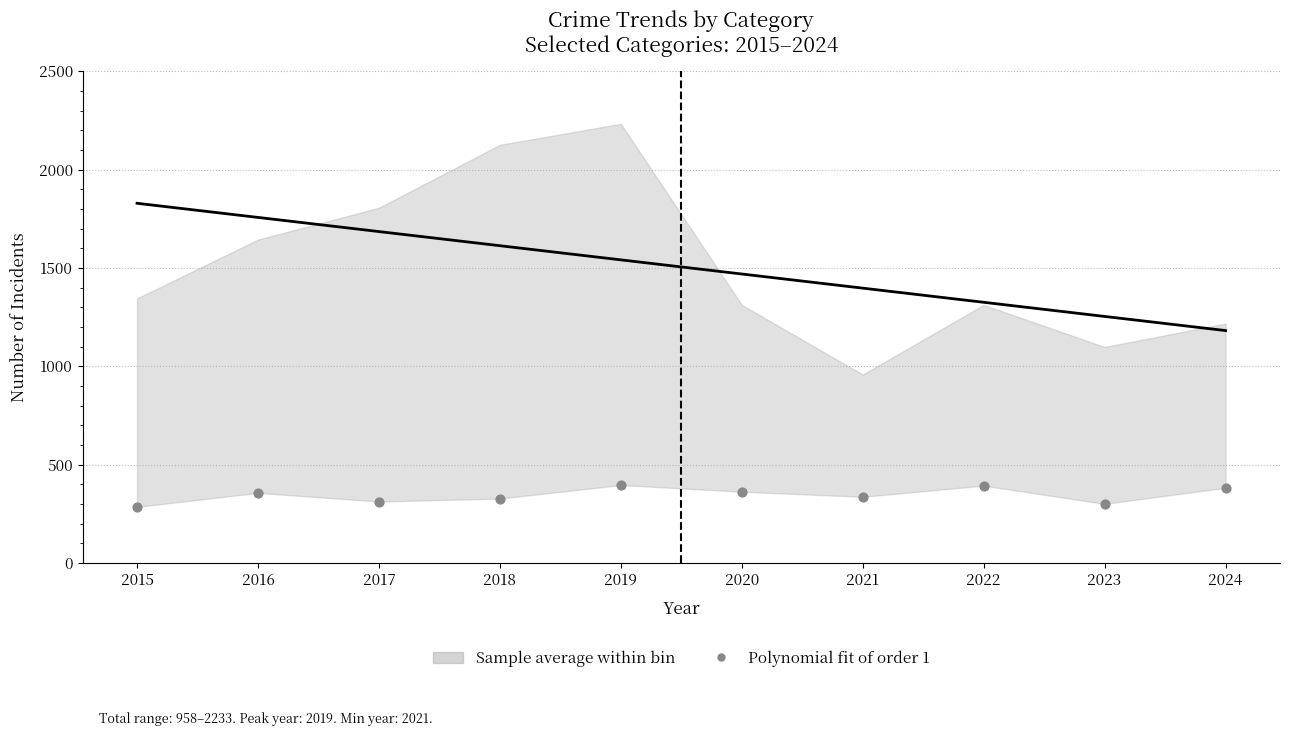

What is the average Y value?

345